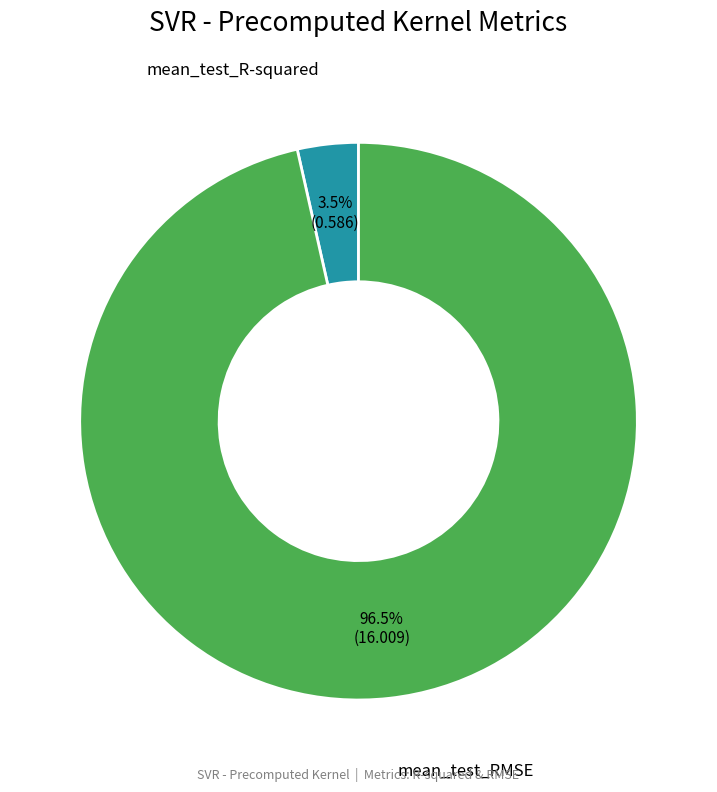

What is the total percentage of mean_test_RMSE and mean_test_R-squared?

100.0%